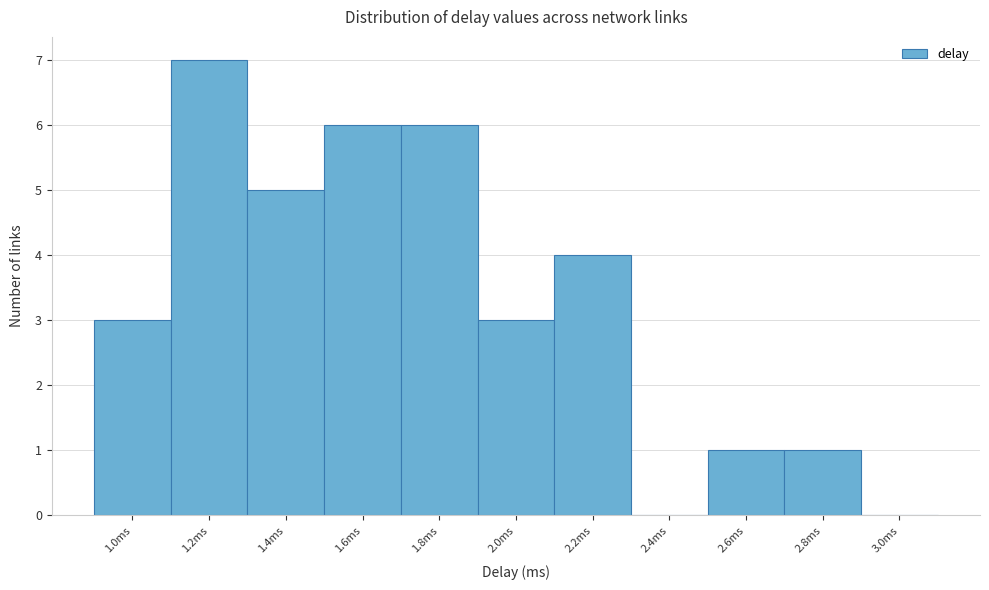

Reading left to right, transcribe this chart: for each bar, give the range it covers on the x-axis and its height. The values are not printed on the chart, so give them approximately, as read against the axis.

0.9 to 1.1: 3
1.1 to 1.3: 7
1.3 to 1.5: 5
1.5 to 1.7: 6
1.7 to 1.9: 6
1.9 to 2.1: 3
2.1 to 2.3: 4
2.3 to 2.5: 0
2.5 to 2.7: 1
2.7 to 2.9: 1
2.9 to 3.1: 0